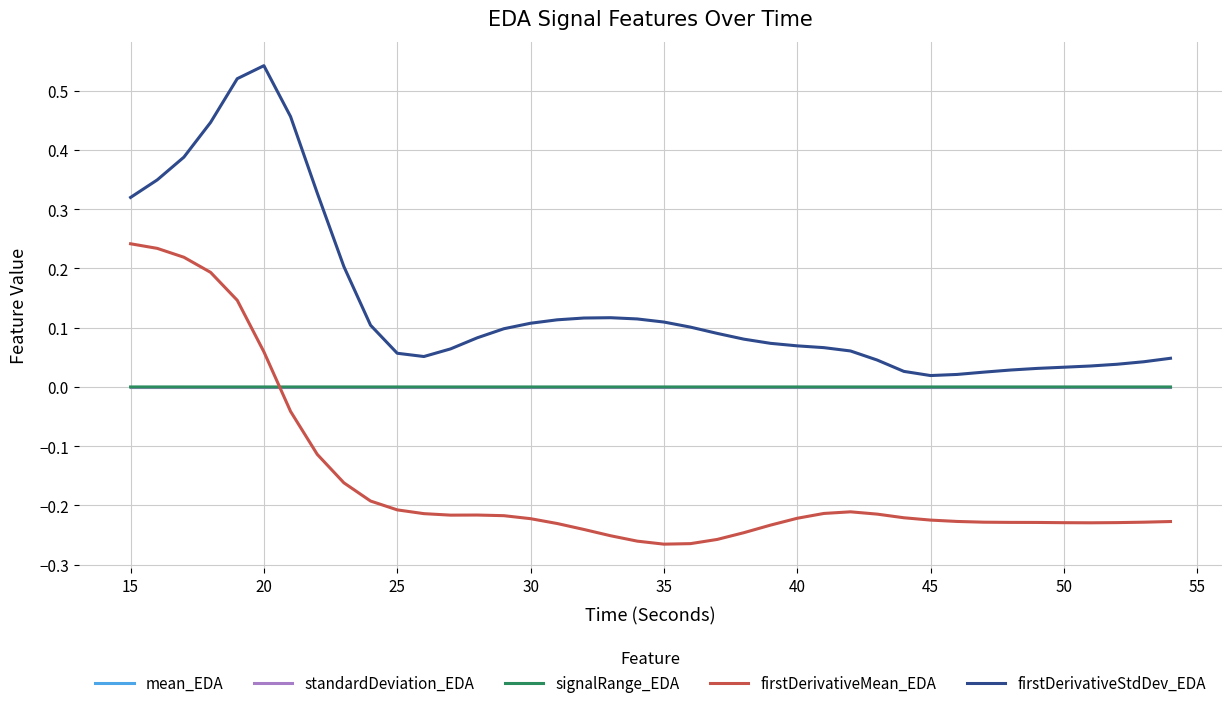

How many intersections are there between mean_EDA and firstDerivativeMean_EDA?

1